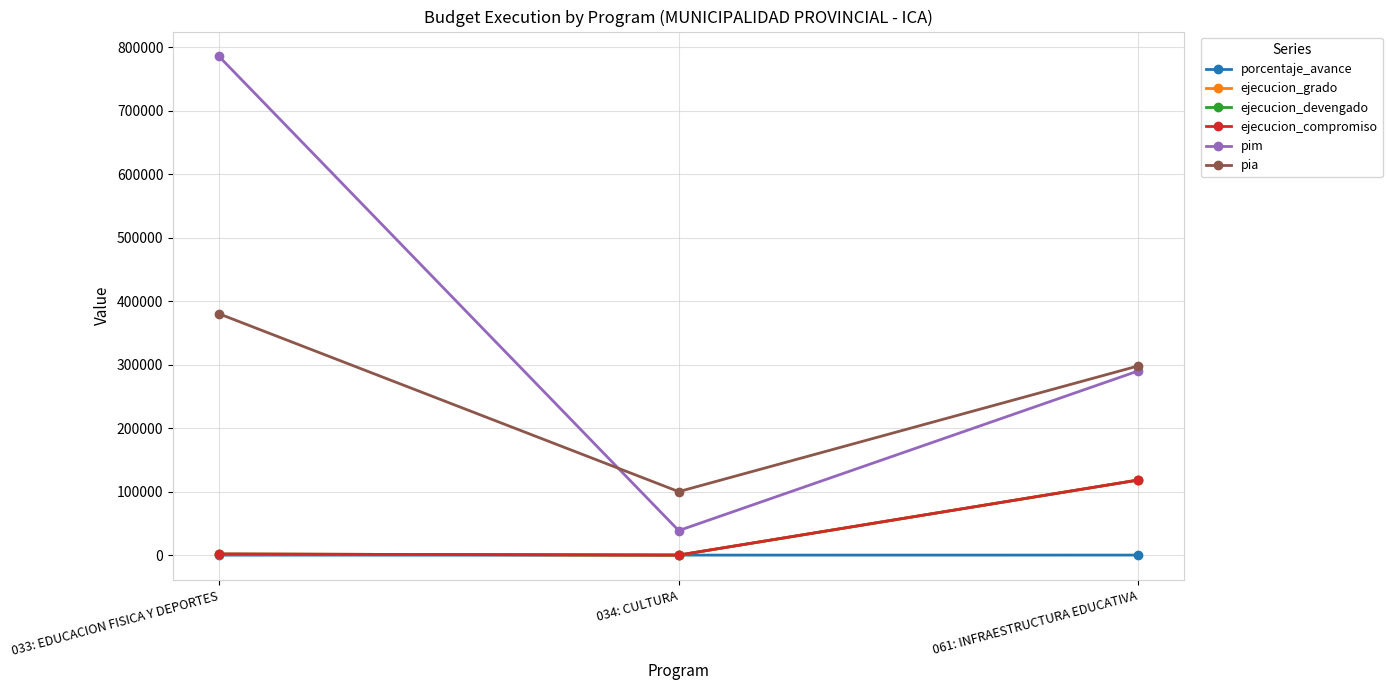

Is this an area chart (filled region under the line)?

No